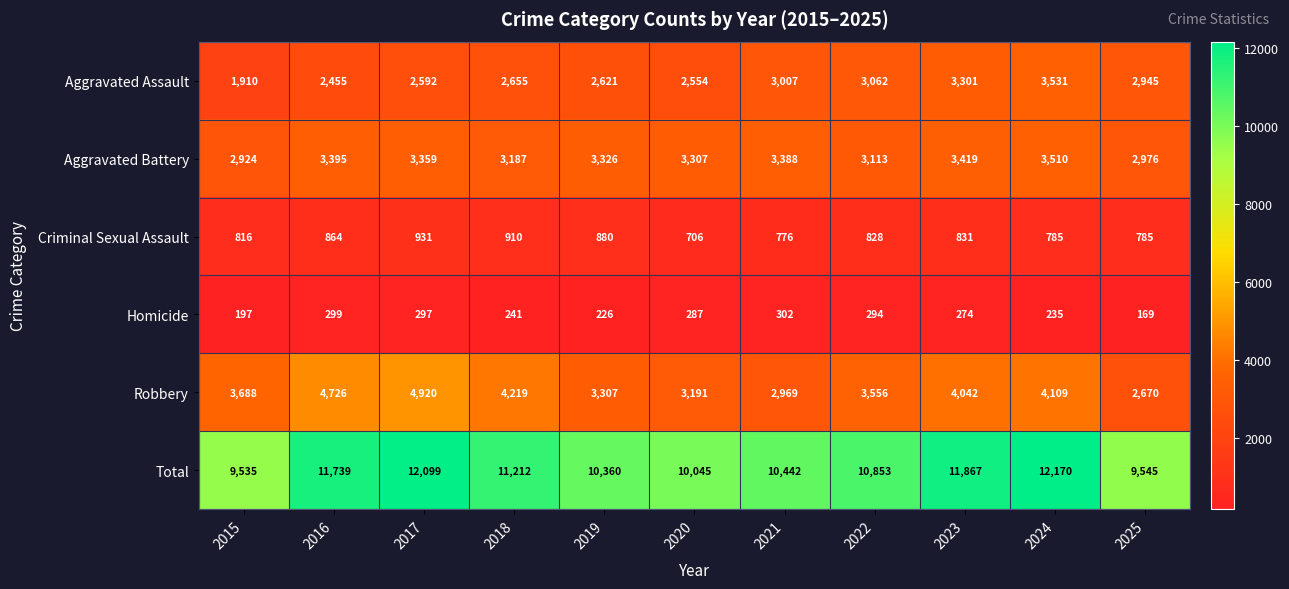

How many values in the Total series are below 10853?

5